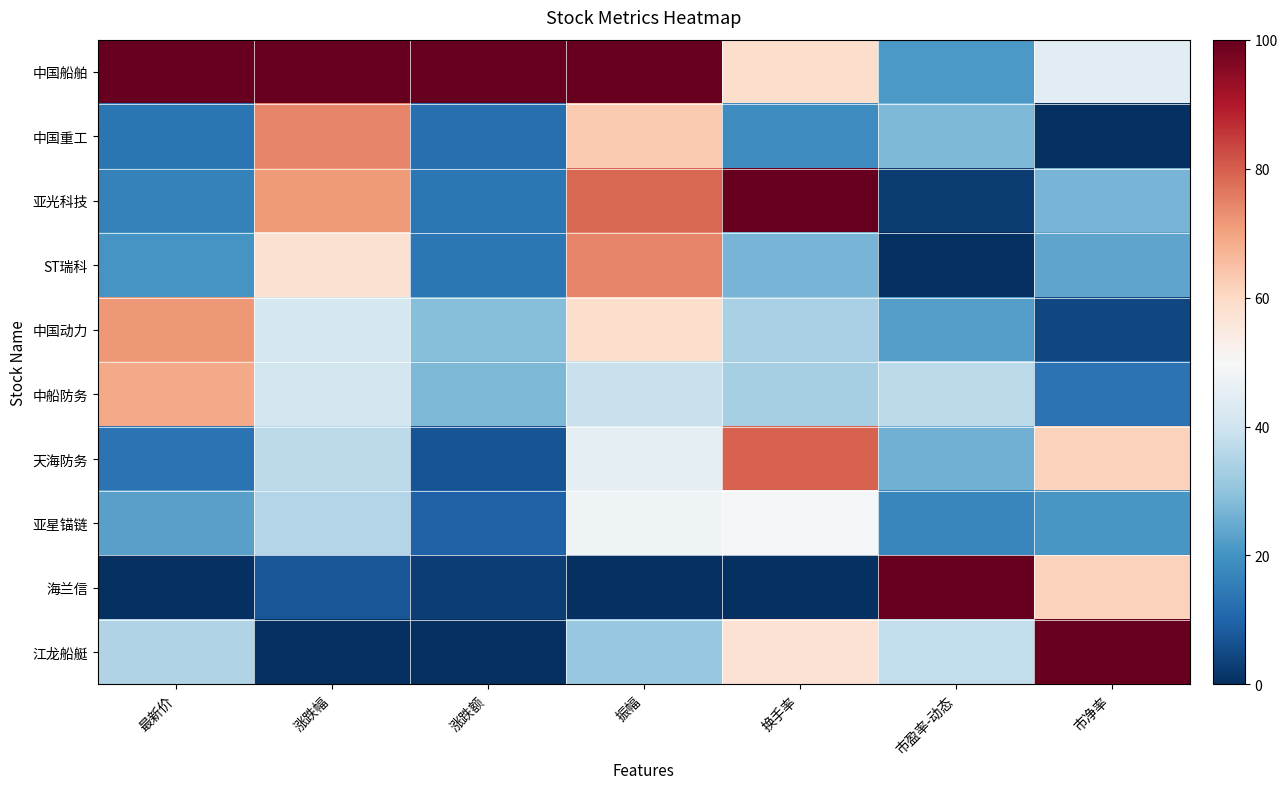

Reading left to right, transcribe all the data shown in this chart.

中国船舶: 最新价=100.0	涨跌幅=100.0	涨跌额=100.0	振幅=100.0	换手率=58.7	市盈率-动态=21.3	市净率=44.5
中国重工: 最新价=13.5	涨跌幅=74.6	涨跌额=12.3	振幅=63.0	换手率=18.8	市盈率-动态=27.6	市净率=0.0
亚光科技: 最新价=16.2	涨跌幅=71.1	涨跌额=13.7	振幅=78.5	换手率=100.0	市盈率-动态=2.5	市净率=26.9
ST瑞科: 最新价=20.5	涨跌幅=57.8	涨跌额=13.7	振幅=74.6	换手率=26.6	市盈率-动态=0.0	市净率=23.7
中国动力: 最新价=71.7	涨跌幅=41.4	涨跌额=28.8	振幅=58.8	换手率=33.9	市盈率-动态=22.3	市净率=4.6
中船防务: 最新价=69.0	涨跌幅=40.9	涨跌额=27.4	振幅=39.0	换手率=33.5	市盈率-动态=36.7	市净率=13.2
天海防务: 最新价=13.0	涨跌幅=37.1	涨跌额=6.8	振幅=45.5	换手率=79.4	市盈率-动态=25.9	市净率=61.6
亚星锚链: 最新价=22.9	涨跌幅=35.3	涨跌额=9.6	振幅=47.7	换手率=49.5	市盈率-动态=17.4	市净率=21.0
海兰信: 最新价=0.0	涨跌幅=7.3	涨跌额=2.7	振幅=0.0	换手率=0.0	市盈率-动态=100.0	市净率=61.4
江龙船艇: 最新价=34.9	涨跌幅=0.0	涨跌额=0.0	振幅=31.1	换手率=57.3	市盈率-动态=37.8	市净率=100.0